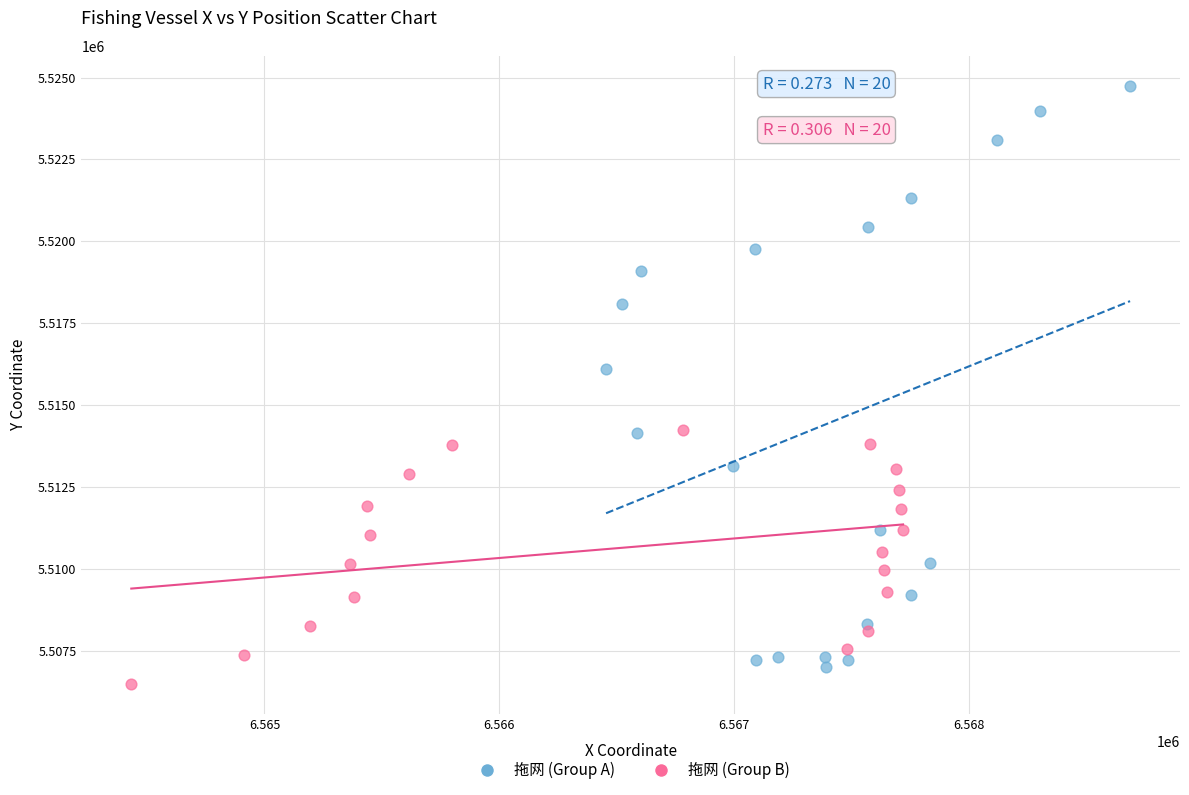

Which series contains the highest Y value?

拖网 (Group A)